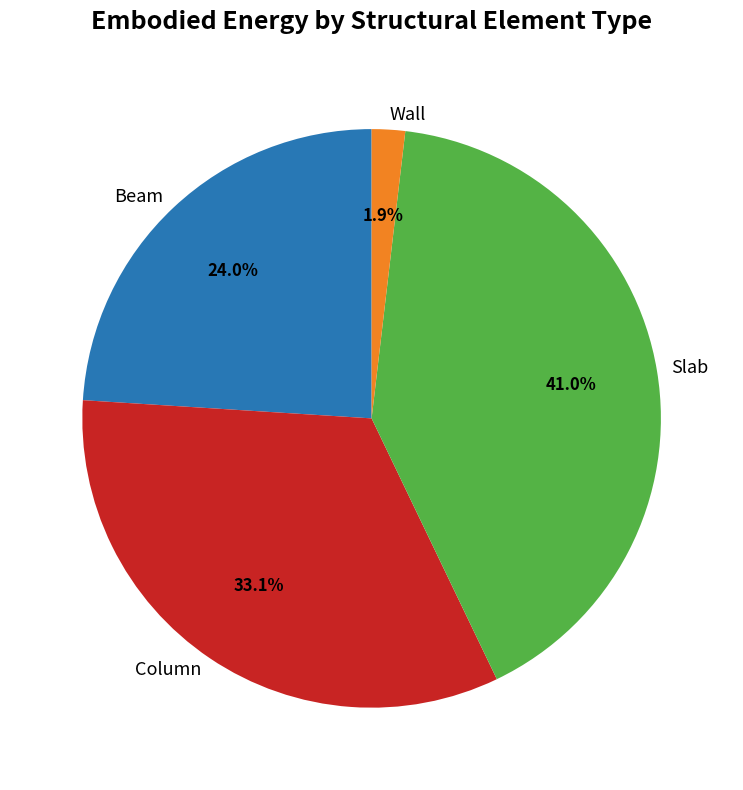

To the nearest percent, what is the combined percentage of Slab and Wall?

43%